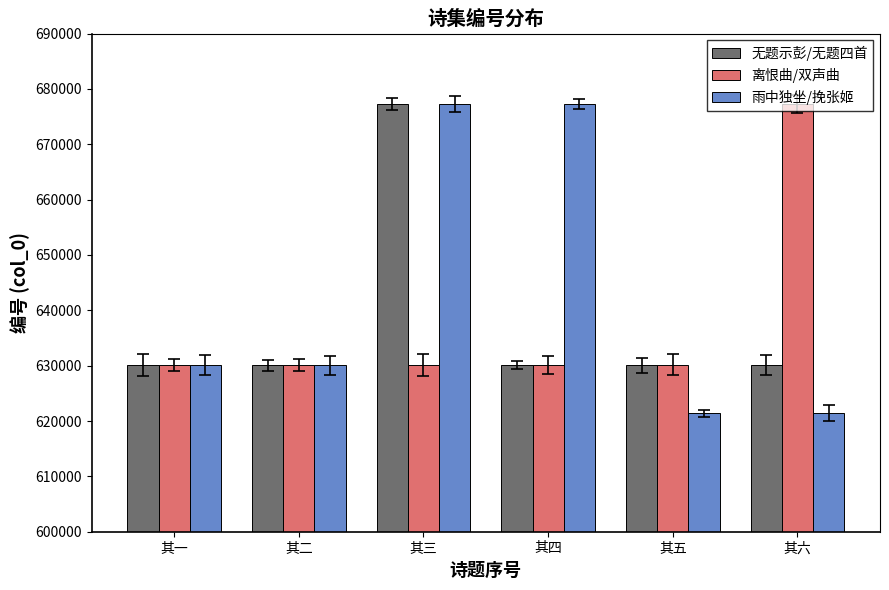

True or false: 雨中独坐/挽张姬 has a value of 170677 at 其六.

False